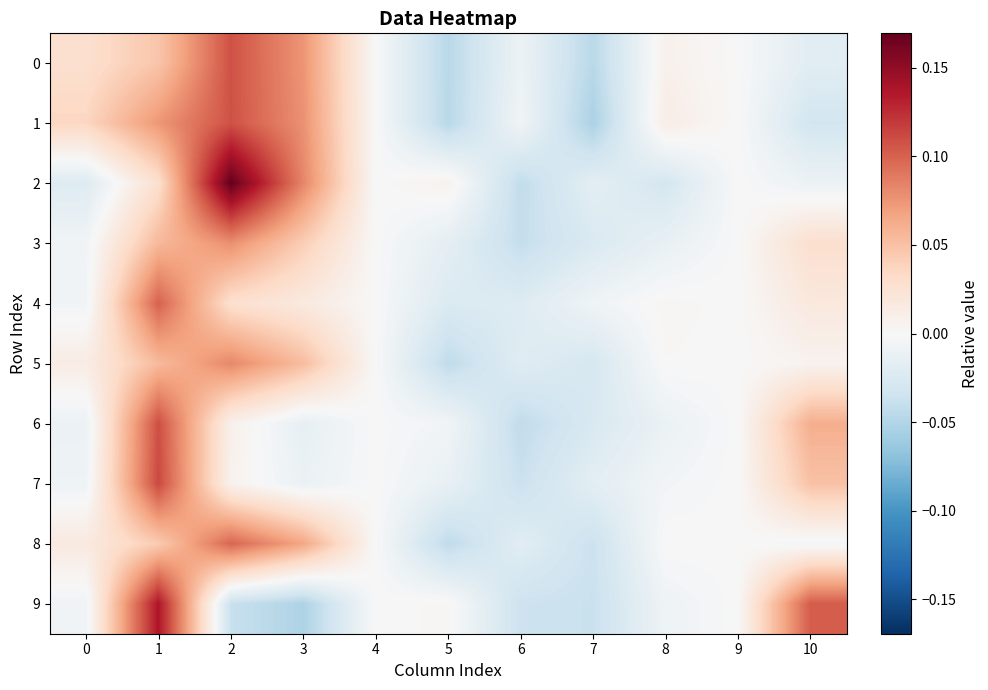

How many distinct data groups are displayed?

10